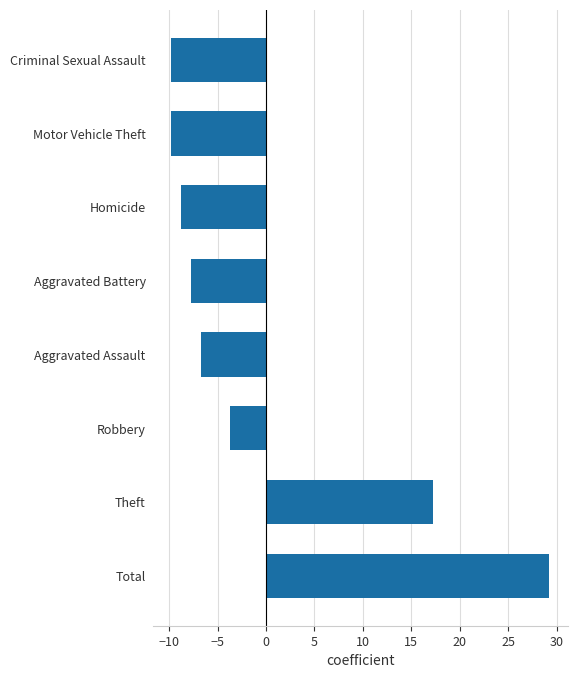

How many values are below zero?

6